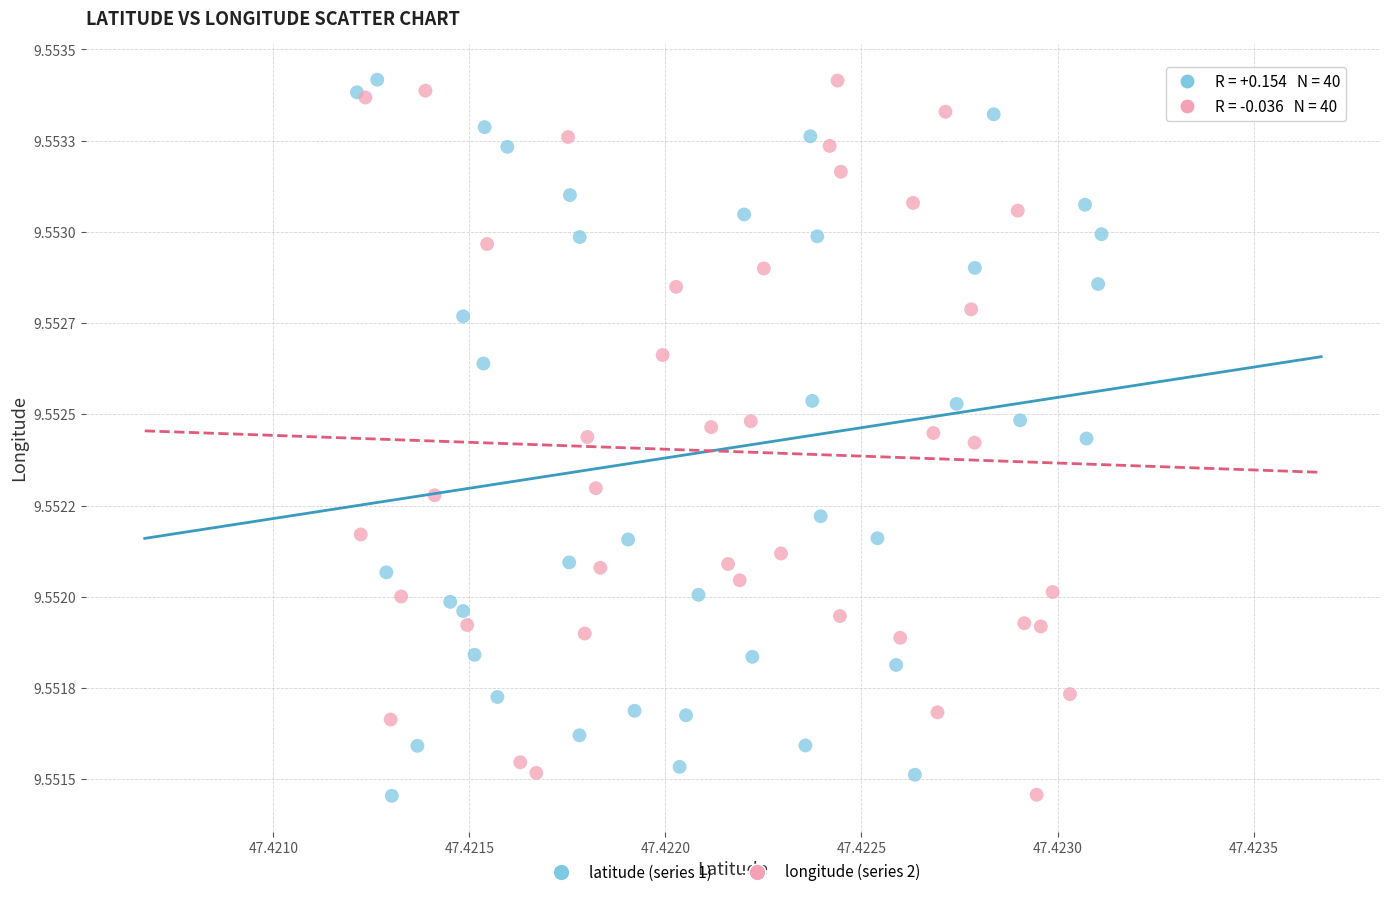

What are all the series names shown in the legend?

latitude (series 1), longitude (series 2)